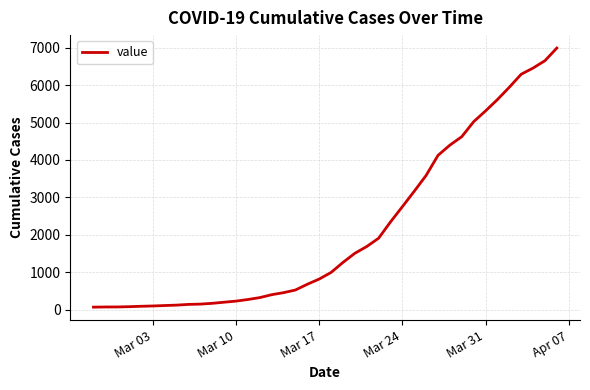

What is the difference between the maximum and minimum values?

6930